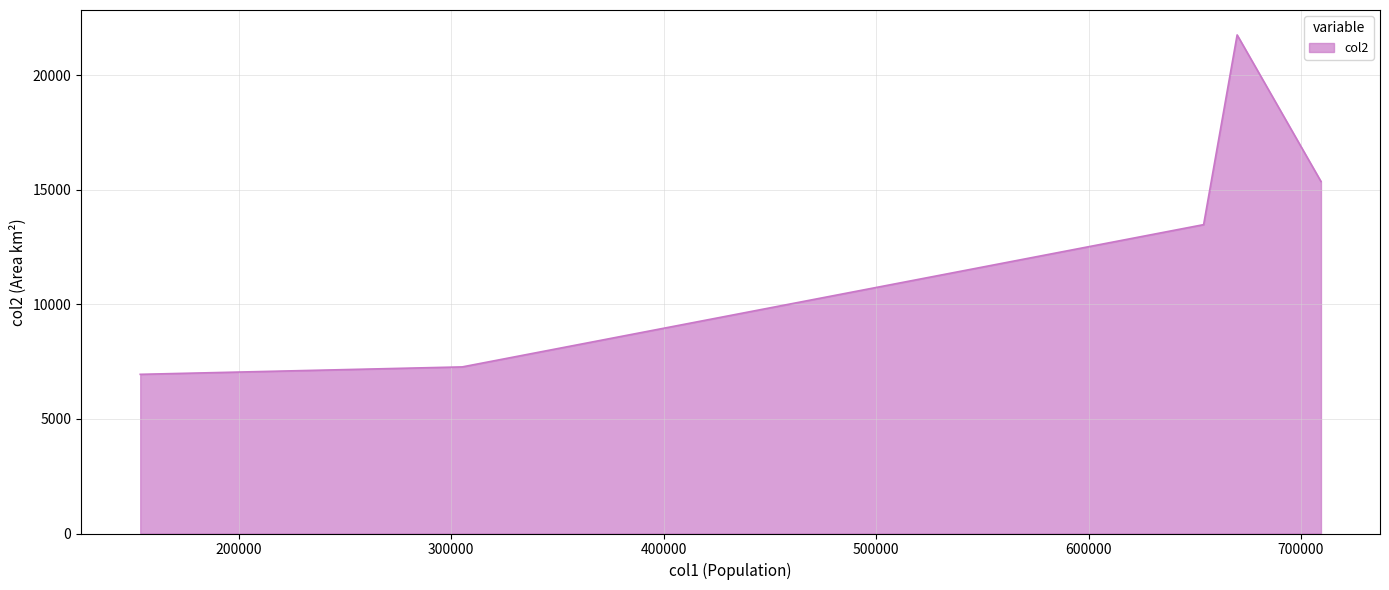

What is the difference between the maximum and second lowest values?

14492.8